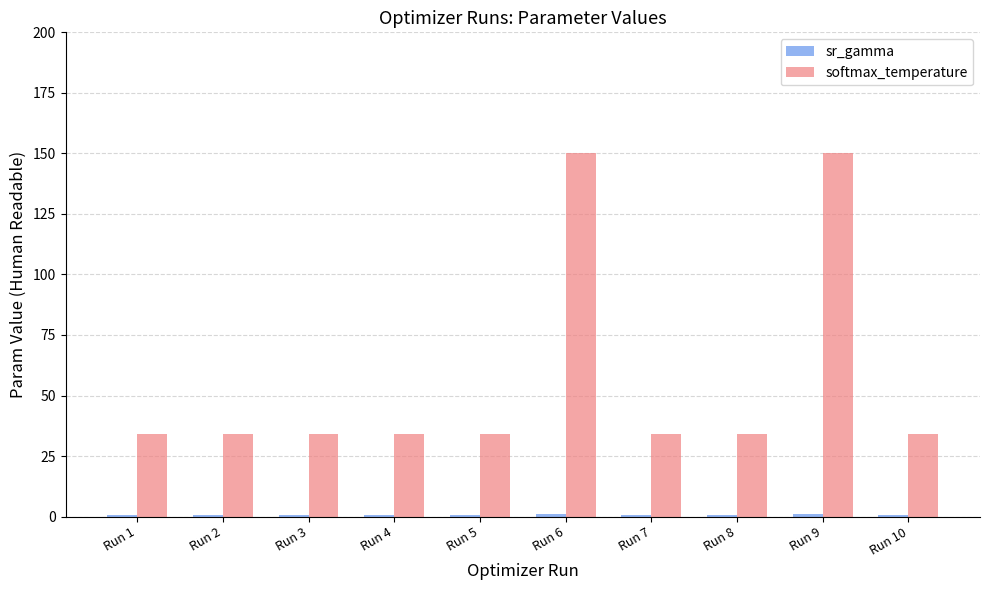

What is the difference between the second highest and minimum values in the softmax_temperature series?

116.2